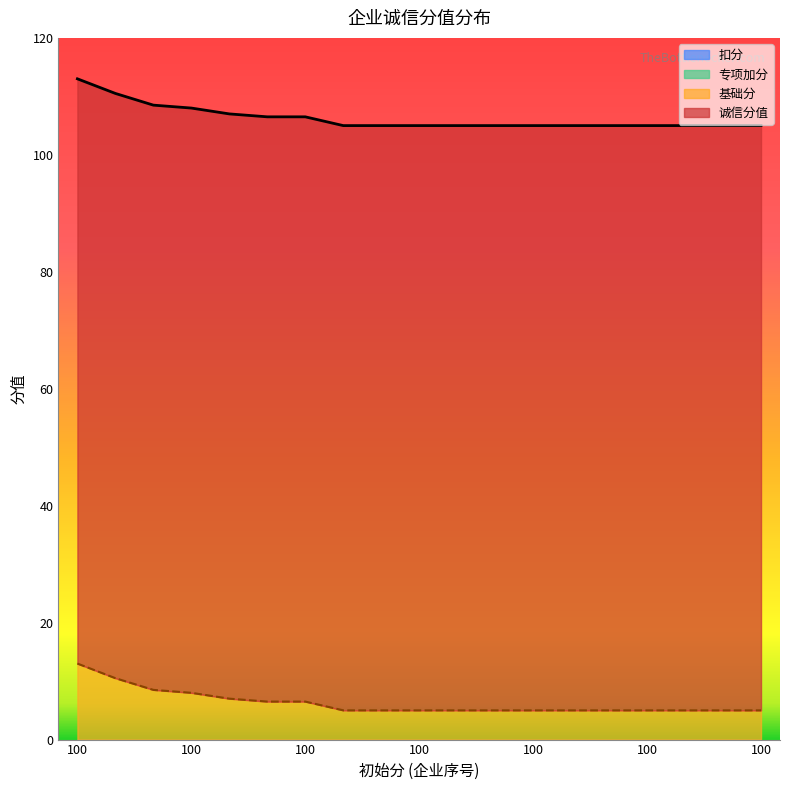

At which label does 诚信分值 reach its minimum?

100